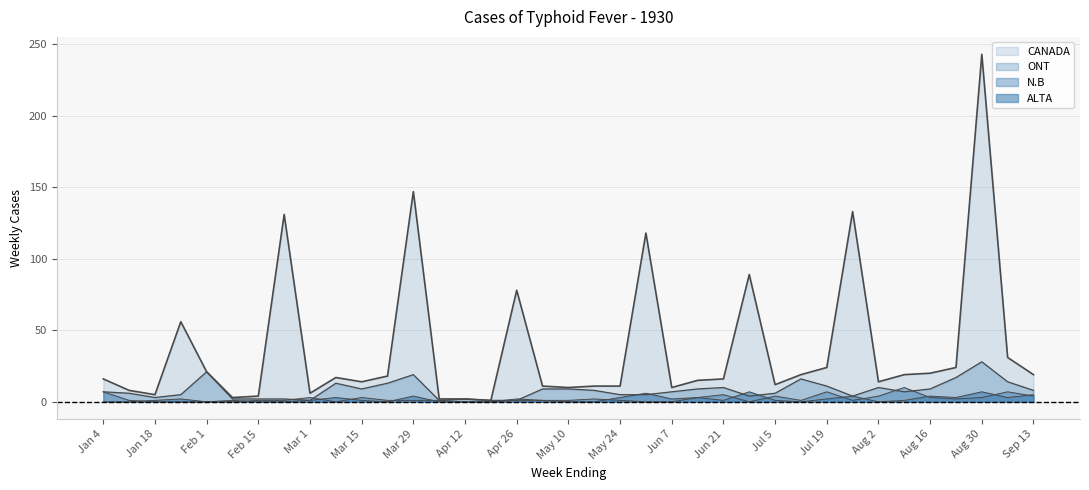

What value does the ONT series have at Jun 14?

9